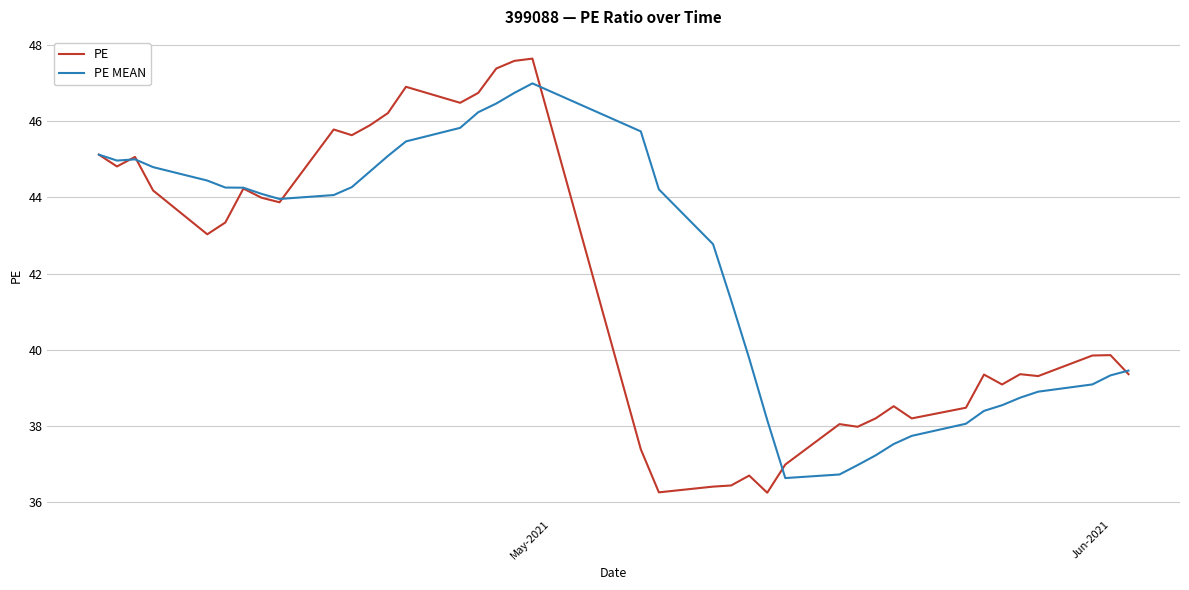

Which series has the largest range (max minus min)?

PE